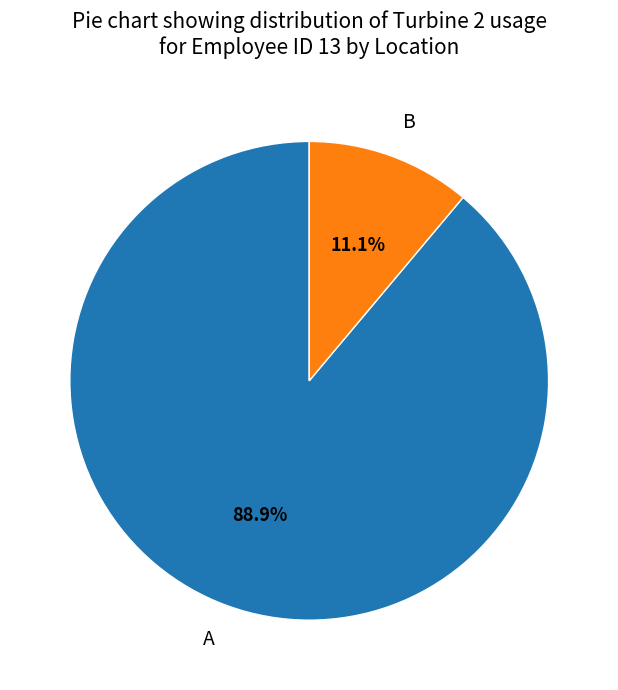

What is the largest slice in the pie chart?

A